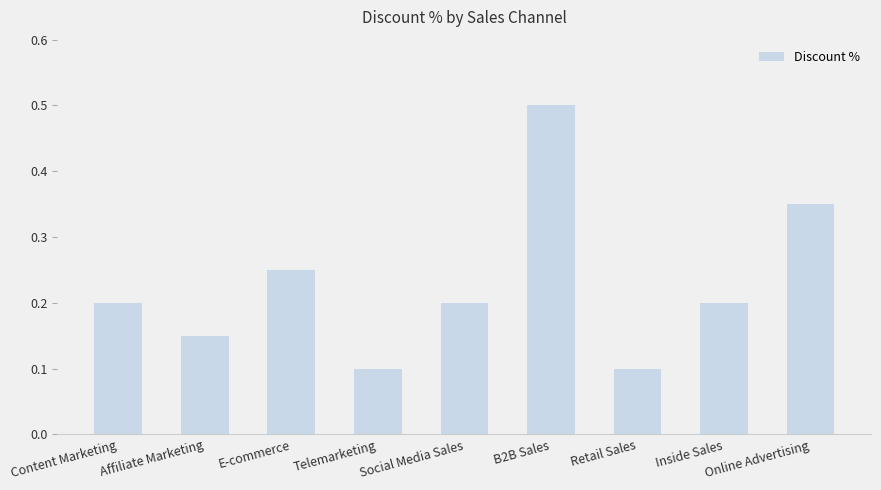

Which category has the highest value across all series?

B2B Sales